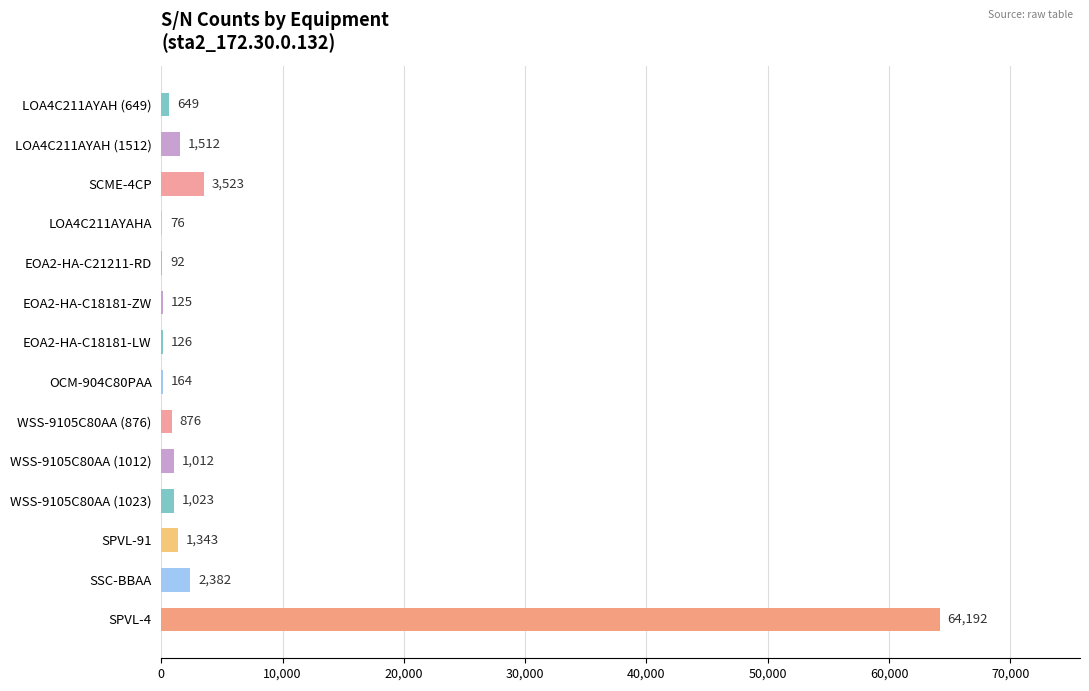

Is it true that the value at SCME-4CP is 3523?

True